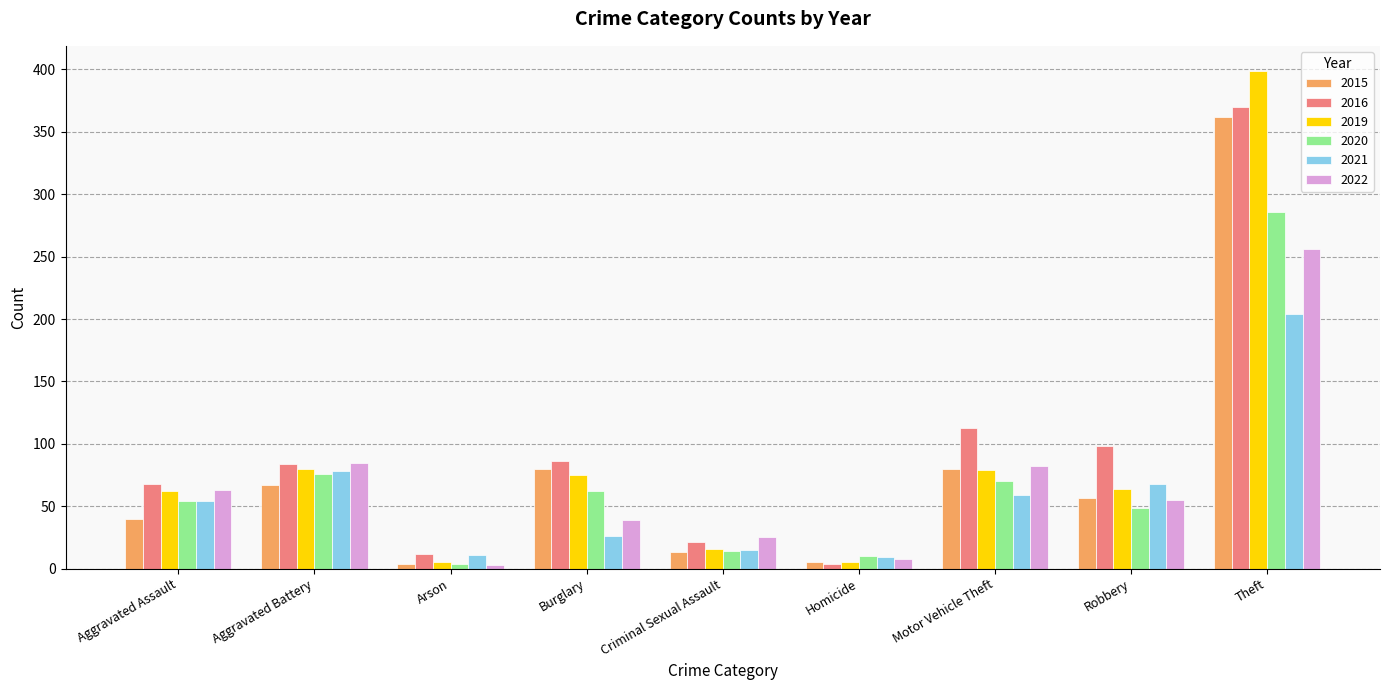

What is the highest value of the 2019 series?

399